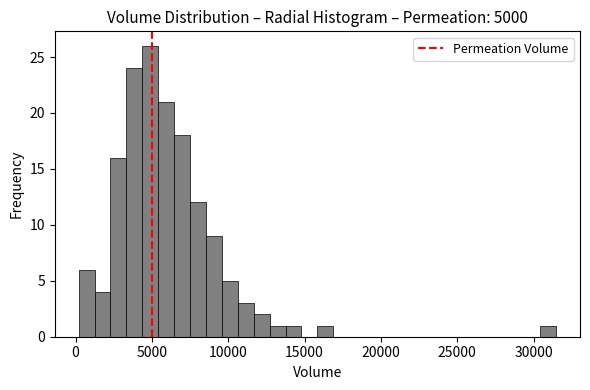

Read against the x-axis, roughly where is the centre of the tallest bar?

5000